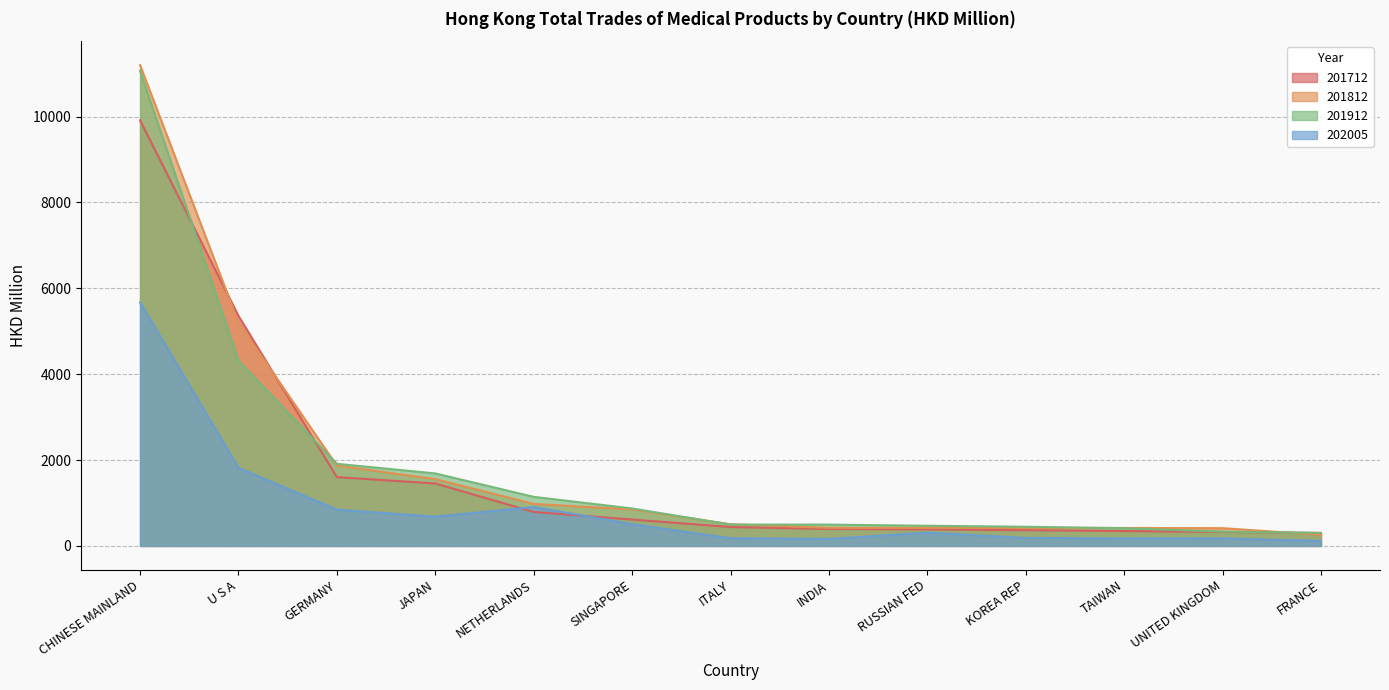

What is the label of the 8th point from the left?

INDIA